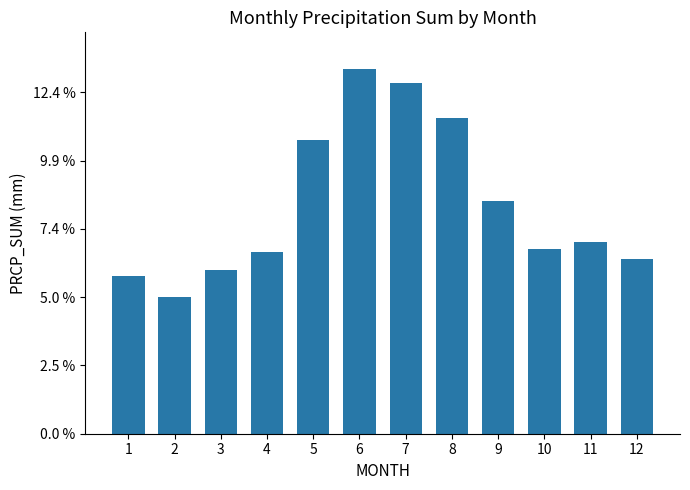

Are the bars horizontal?

No